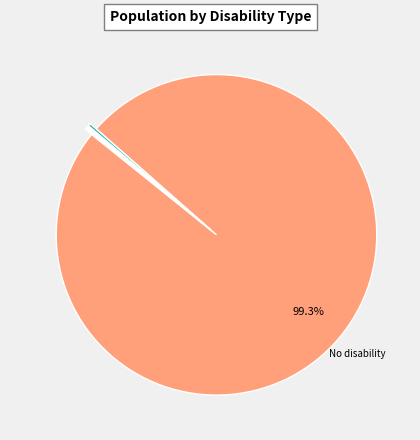

How many slices are in this pie chart?

9